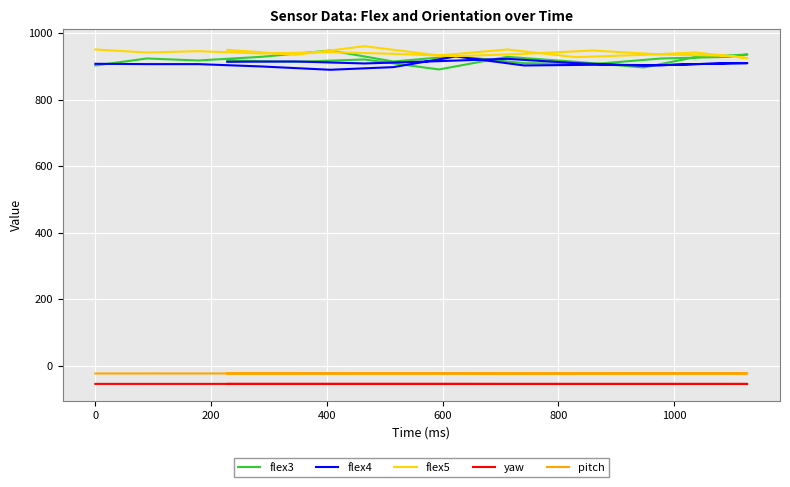

Reading left to right, extract all data points from this chart.

flex3: 903.0	924.0	918.0	929.0	948.0	915.0	931.0	910.0	907.0	924.0	929.0	936.0	928.0	897.0	914.0	929.0	891.0	921.0	914.0	918.0
flex4: 908.0	907.0	907.0	900.0	890.0	898.0	930.0	903.0	905.0	904.0	910.0	910.0	907.0	902.0	910.0	923.0	916.0	909.0	915.0	914.0
flex5: 951.0	942.0	946.0	939.0	943.0	938.0	931.0	938.0	948.0	936.0	932.0	925.0	942.0	935.0	928.0	951.0	933.0	961.0	935.0	950.0
yaw: -55.1	-55.1	-55.1	-55.2	-55.2	-55.2	-55.2	-55.3	-55.3	-55.3	-55.3	-55.3	-55.3	-55.3	-55.3	-55.3	-55.2	-55.2	-55.2	-55.2
pitch: -23.8	-23.8	-23.8	-23.8	-23.7	-23.7	-23.7	-23.8	-23.7	-23.7	-23.7	-23.7	-23.7	-23.7	-23.8	-23.8	-23.7	-23.7	-23.7	-23.8